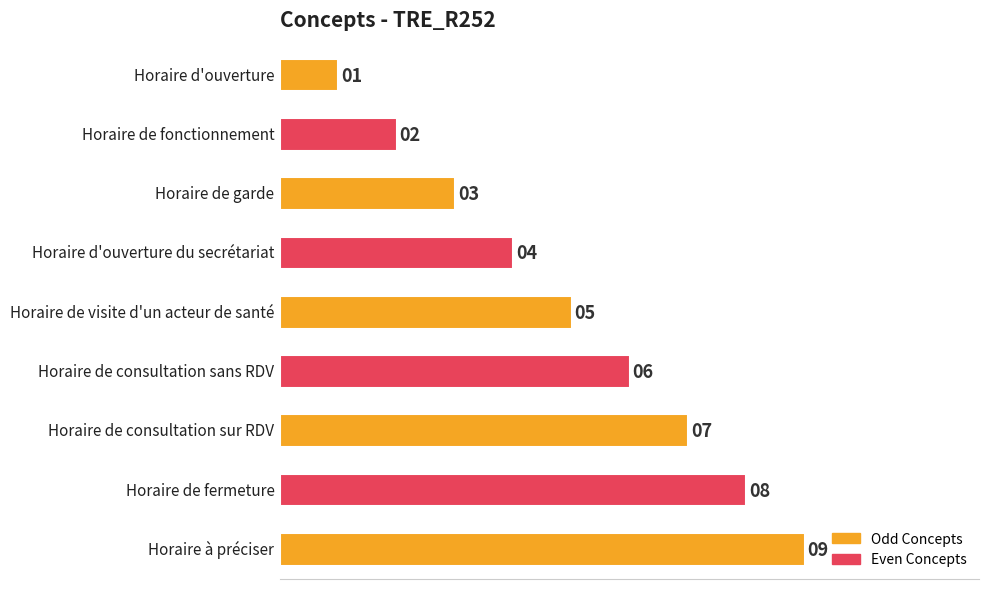

What is the minimum value shown in the chart?

1